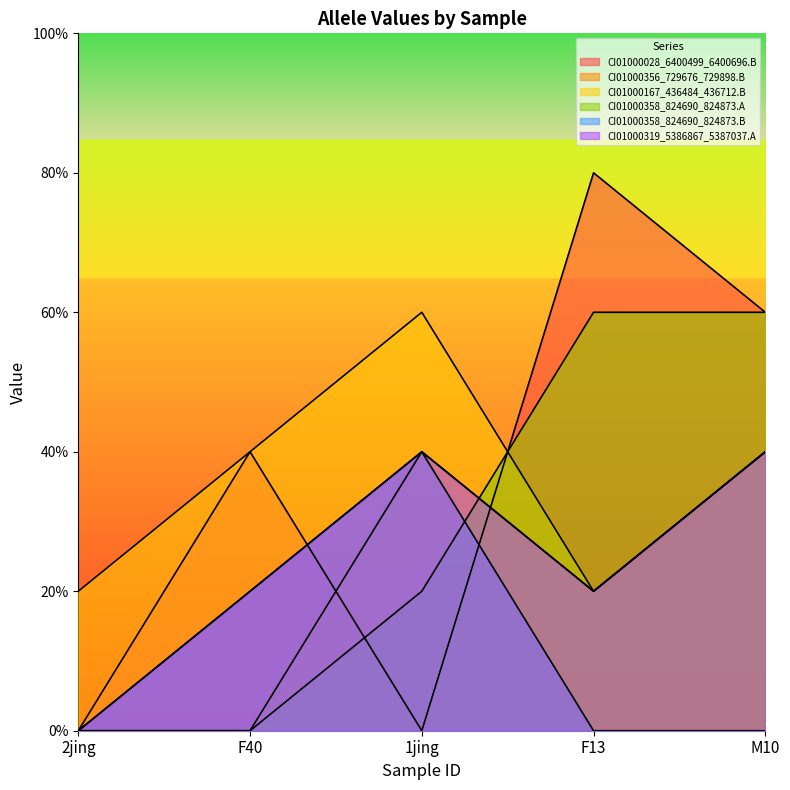

Count the number of categories in the chart.

5